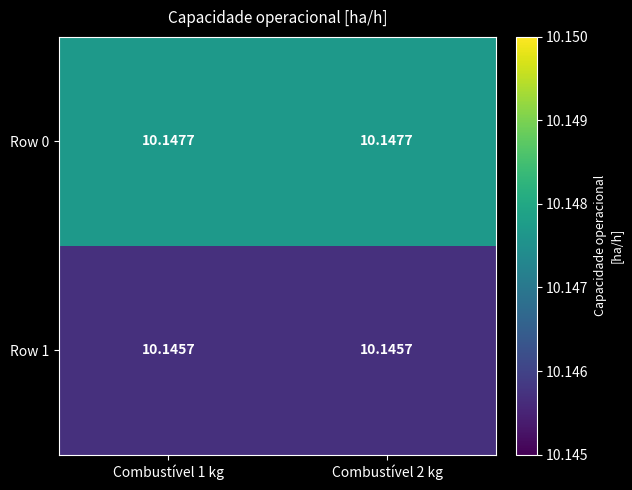

Is the value of Row 0 at Combustível 1 kg greater than the value of Row 1 at Combustível 1 kg?

Yes